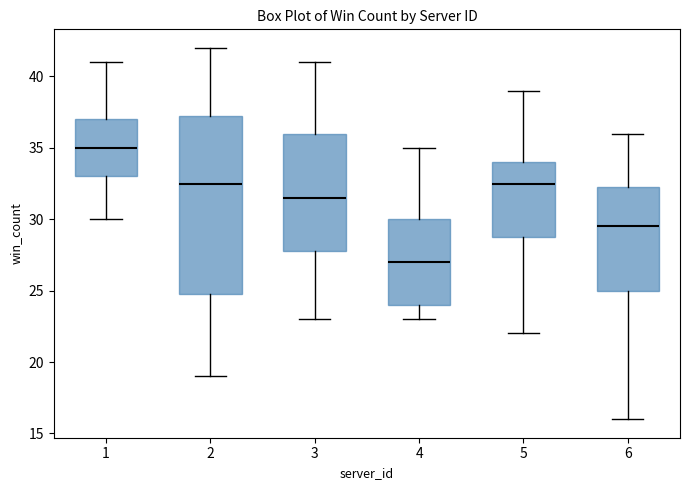

Which box has the lowest median line?

4